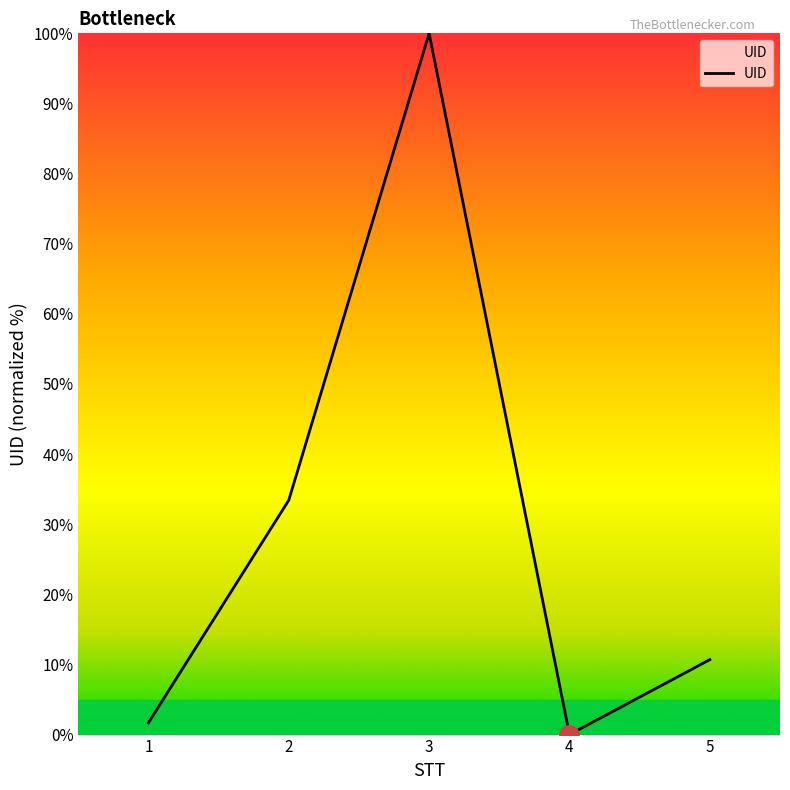

Which has a higher value, 4 or 2?

2